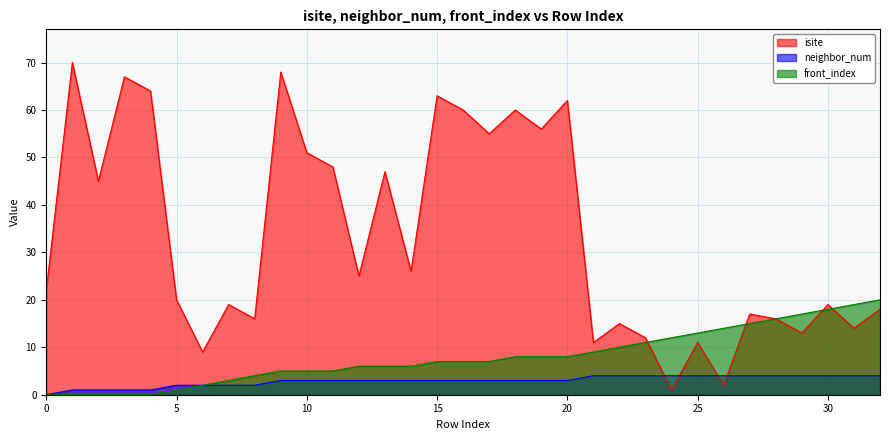

How many distinct data groups are displayed?

3